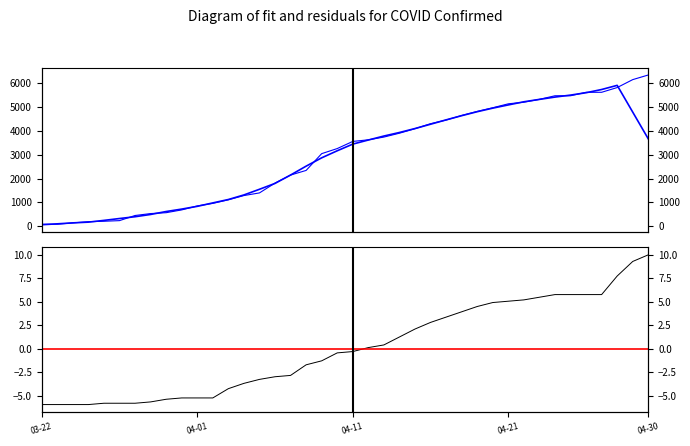

What is the minimum value for Fit?

57.2